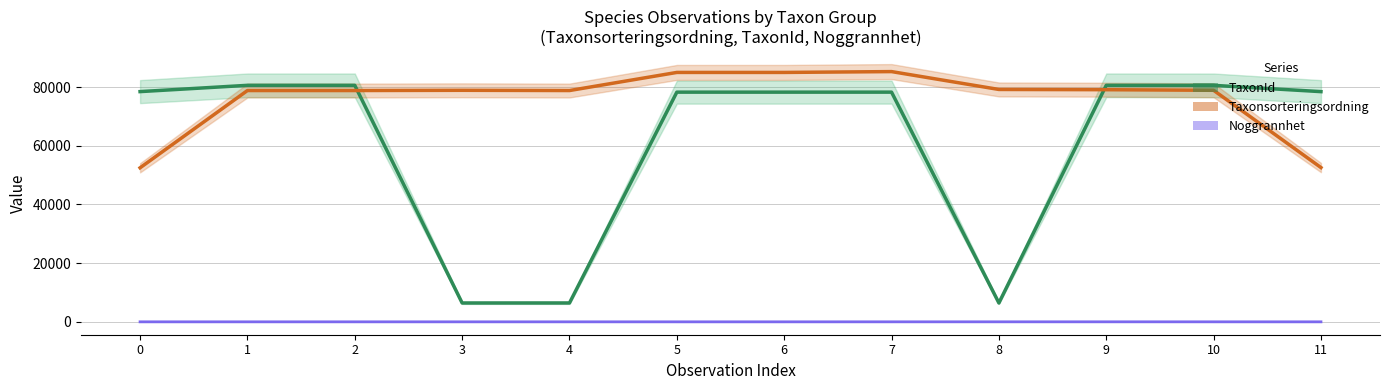

What is the difference between the maximum and second lowest values in the TaxonId (smooth) series?

74162.3